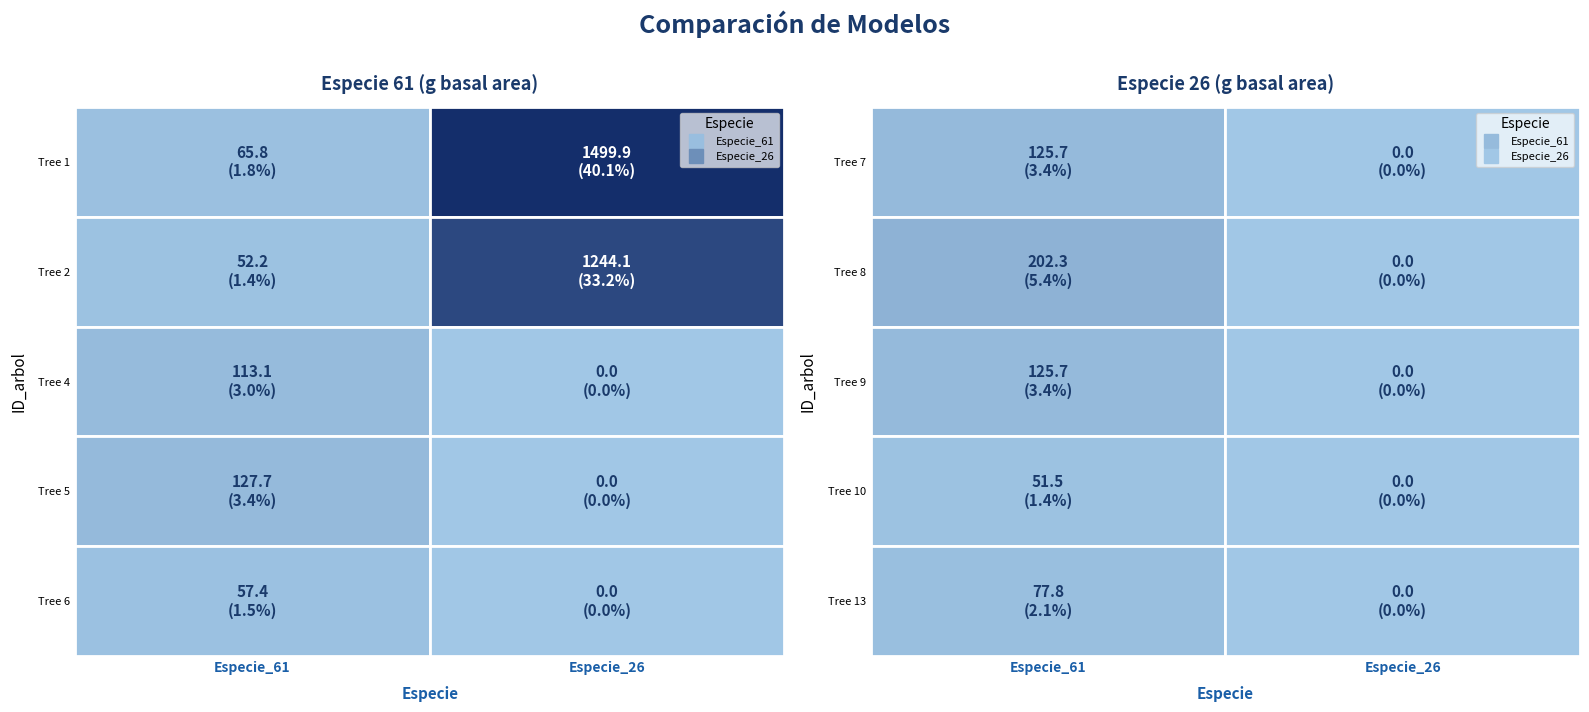

Reading right to left, extract all data points from this chart.

Especie_61: 77.8	51.5	125.7	202.3	125.7	57.4	127.7	113.1	52.2	65.8
Especie_26: 0.0	0.0	0.0	0.0	0.0	0.0	0.0	0.0	1244.1	1499.9